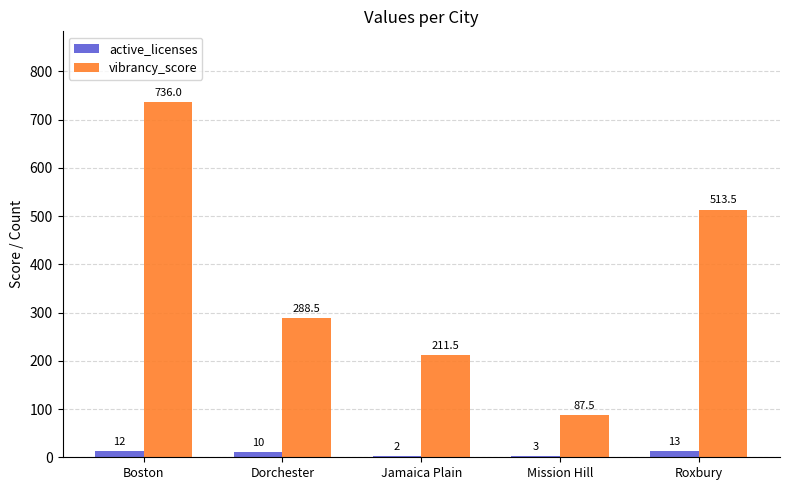

Which series has the largest total across all categories?

vibrancy_score